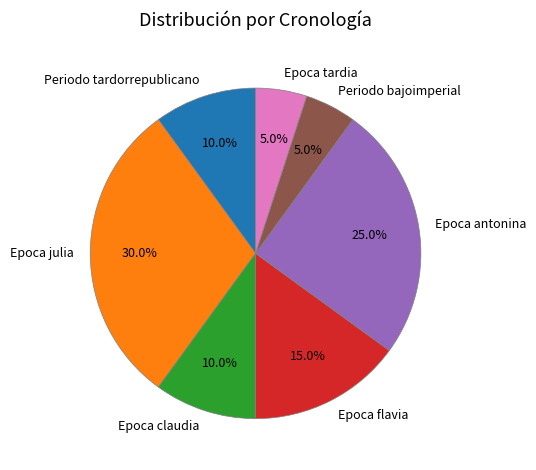

How many segments does this pie chart have?

7